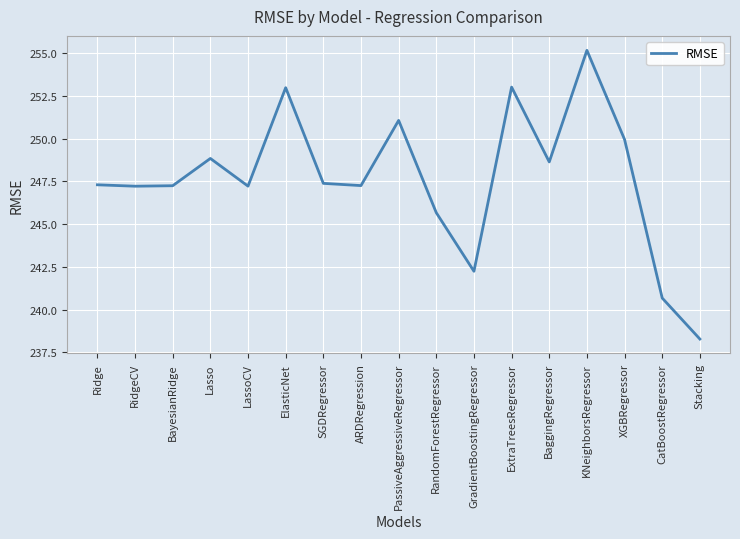

The value at RidgeCV is 247.2. True or false?

True